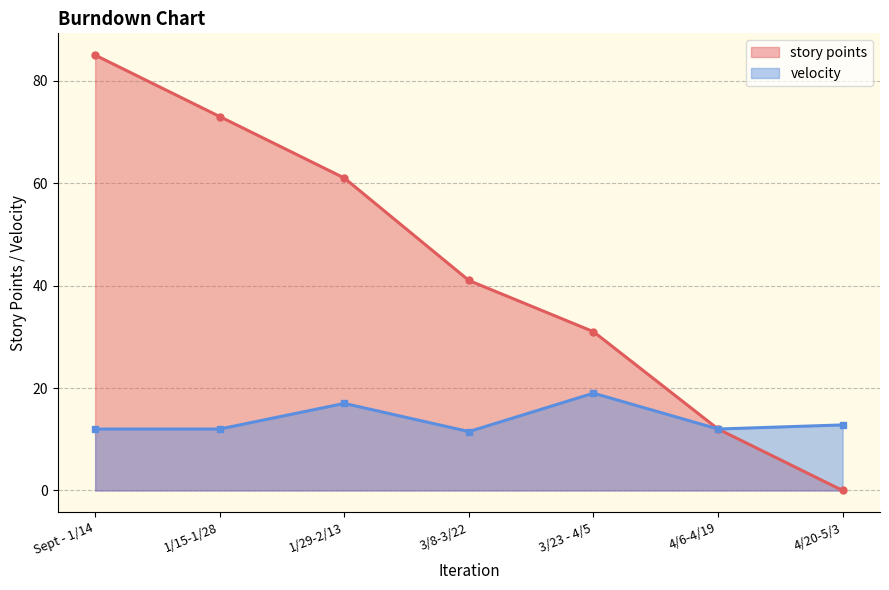

What is the value of the velocity point at the 4th from the left?

11.5